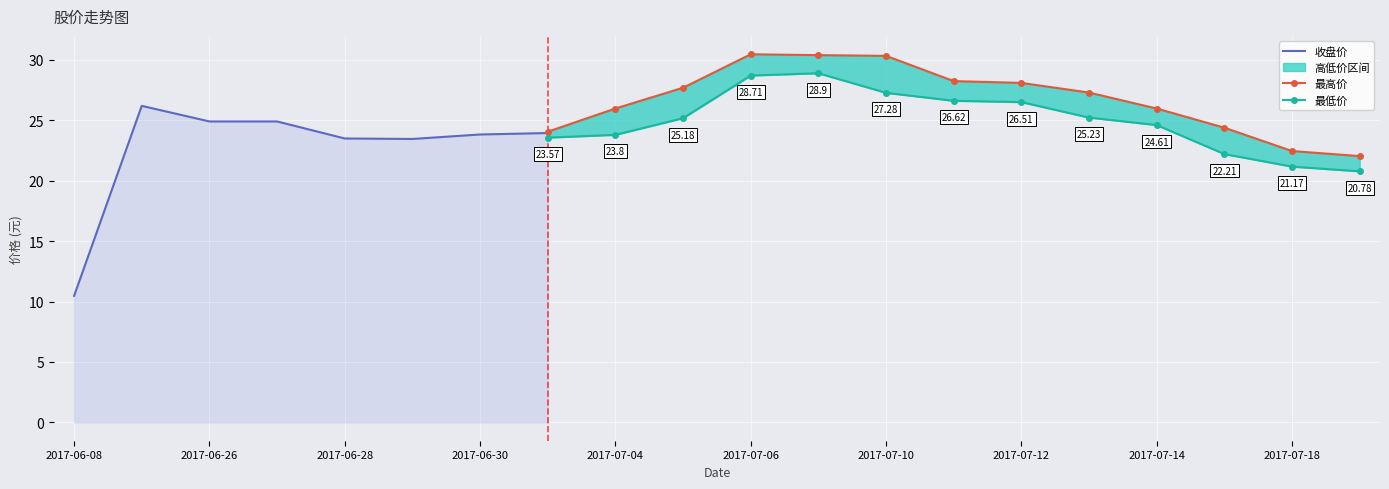

Count the number of data series in this chart.

4